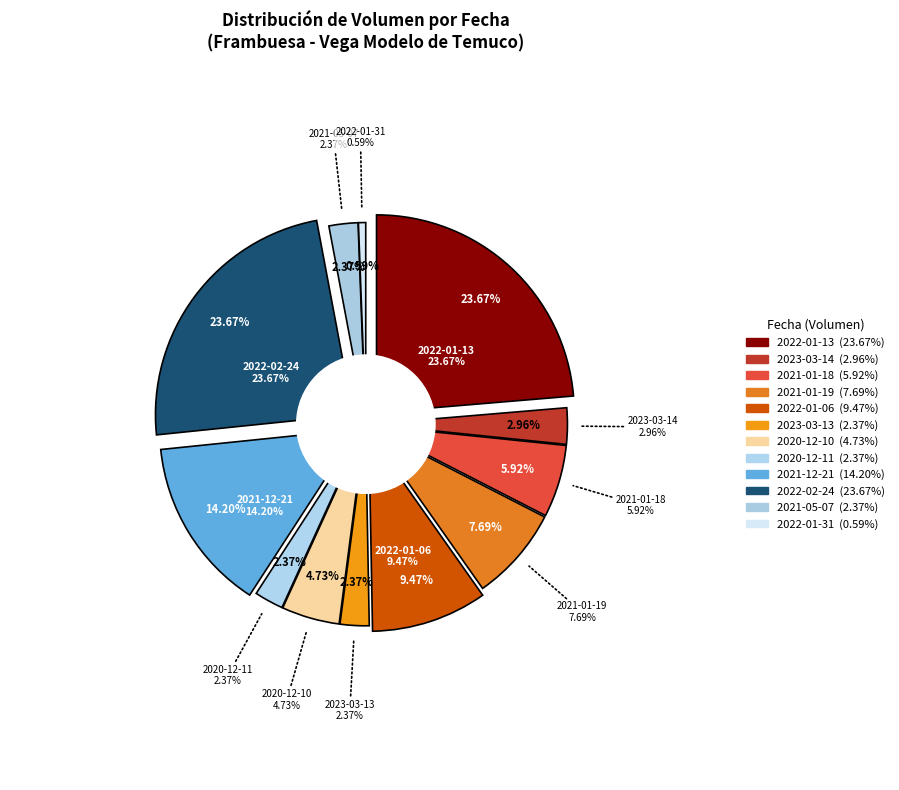

The 2021-01-19 slice represents 13% of the pie. True or false?

False